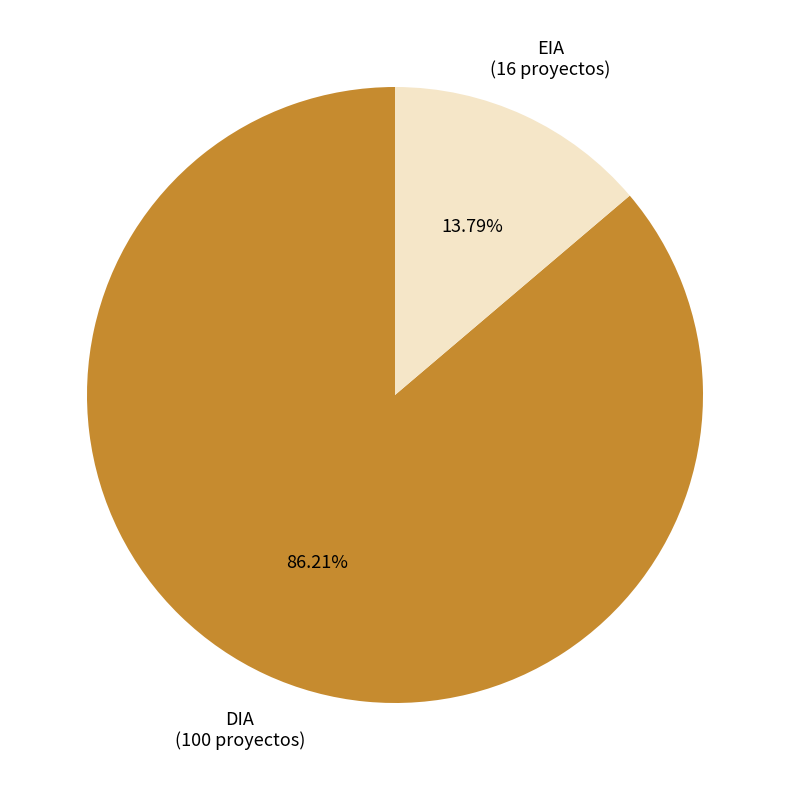

Is there a majority slice in this chart?

Yes